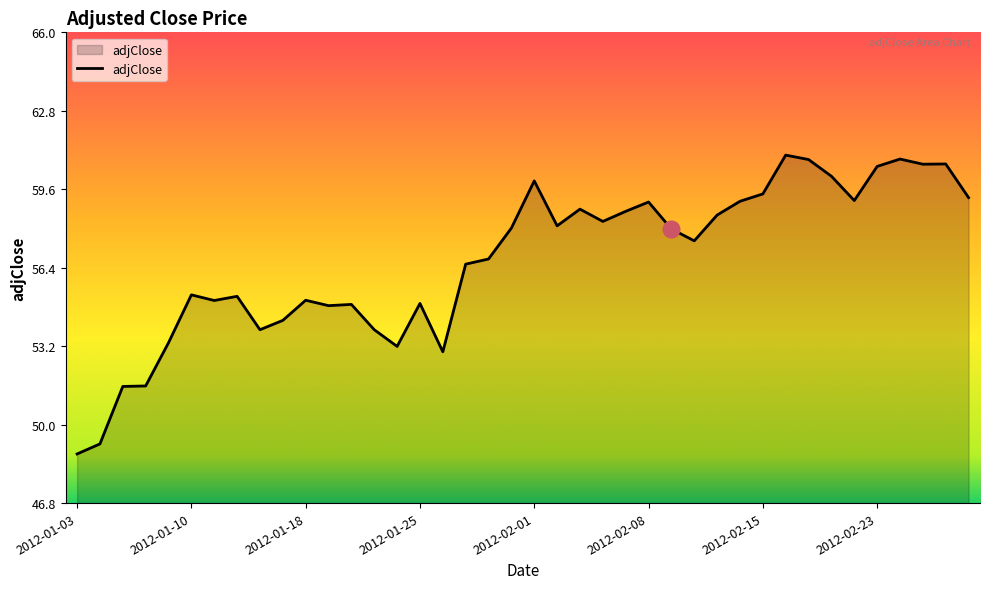

What is the difference between the maximum and minimum values?

12.2